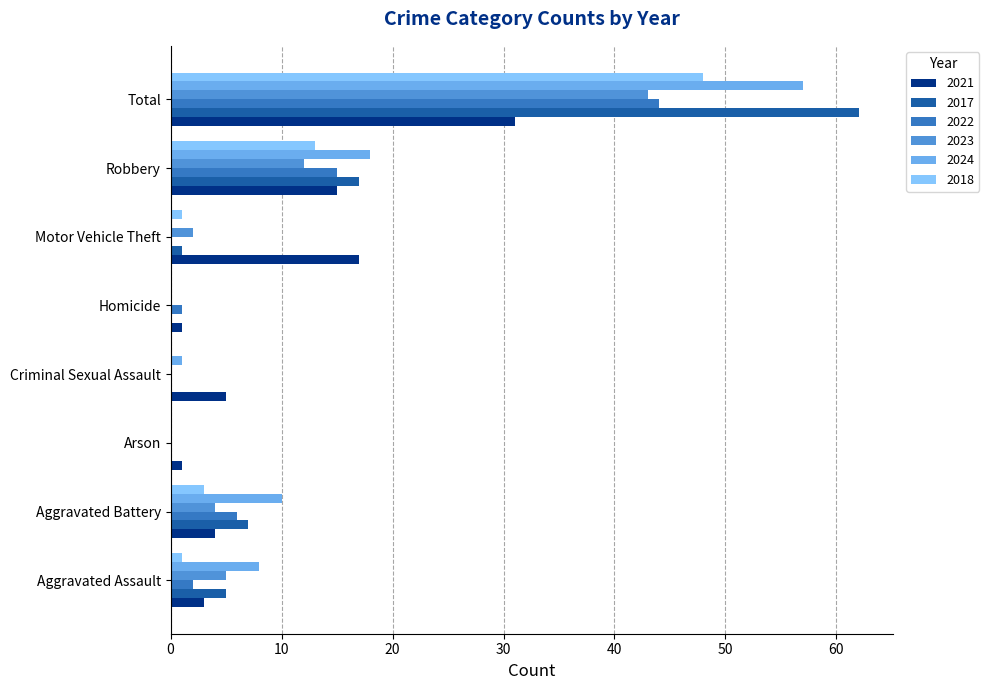

Is it true that 2018 equals 13 at Robbery?

True